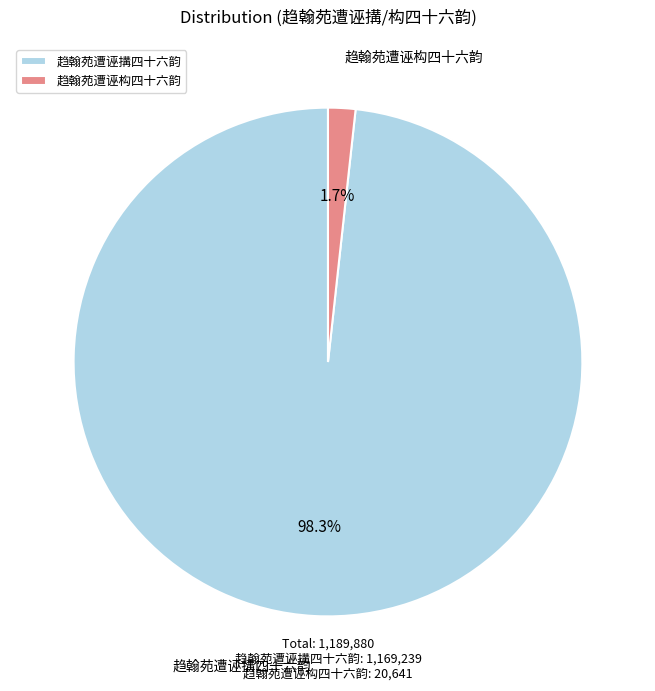

Which has a higher value, 趋翰苑遭诬搆四十六韵 or 趋翰苑遭诬构四十六韵?

趋翰苑遭诬搆四十六韵